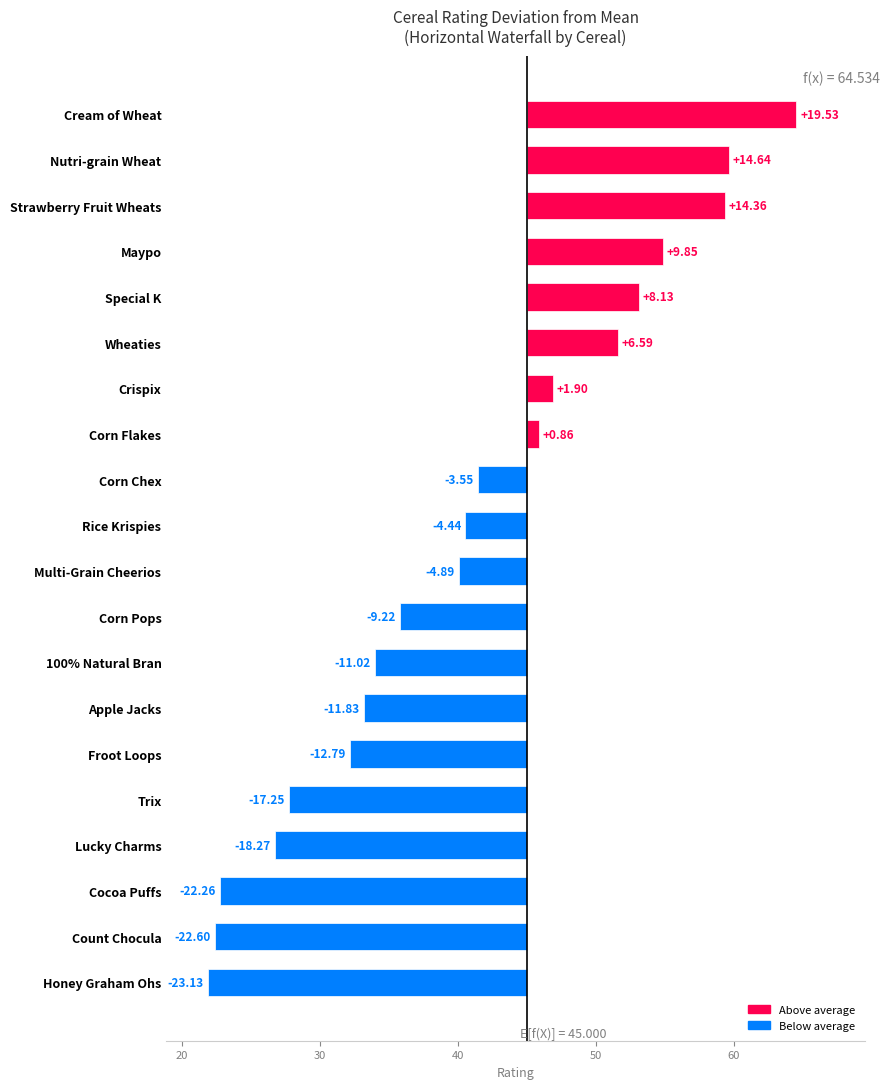

At which label is the value closest to 43?

Corn Chex